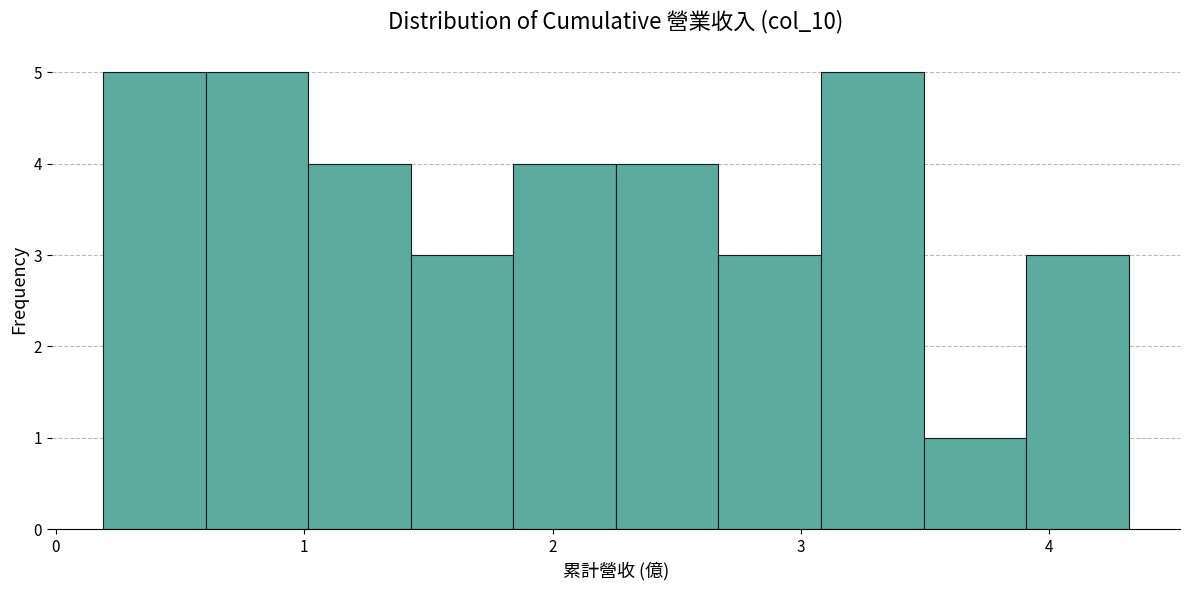

Reading left to right, list every bar in this chart as the range it spans on the x-axis followed by its height. Neither the bar edges nor the heights are printed on the chart, so give them approximately, as read against the axes.

0.2 to 0.6: 5
0.6 to 1.0: 5
1.0 to 1.4: 4
1.4 to 1.8: 3
1.8 to 2.3: 4
2.3 to 2.7: 4
2.7 to 3.1: 3
3.1 to 3.5: 5
3.5 to 3.9: 1
3.9 to 4.3: 3